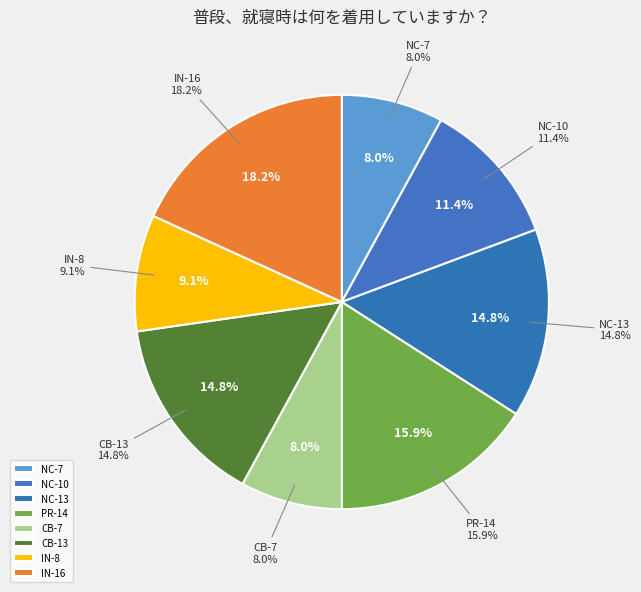

Is it true that NegateConditionals(10) is 11% of the pie?

True